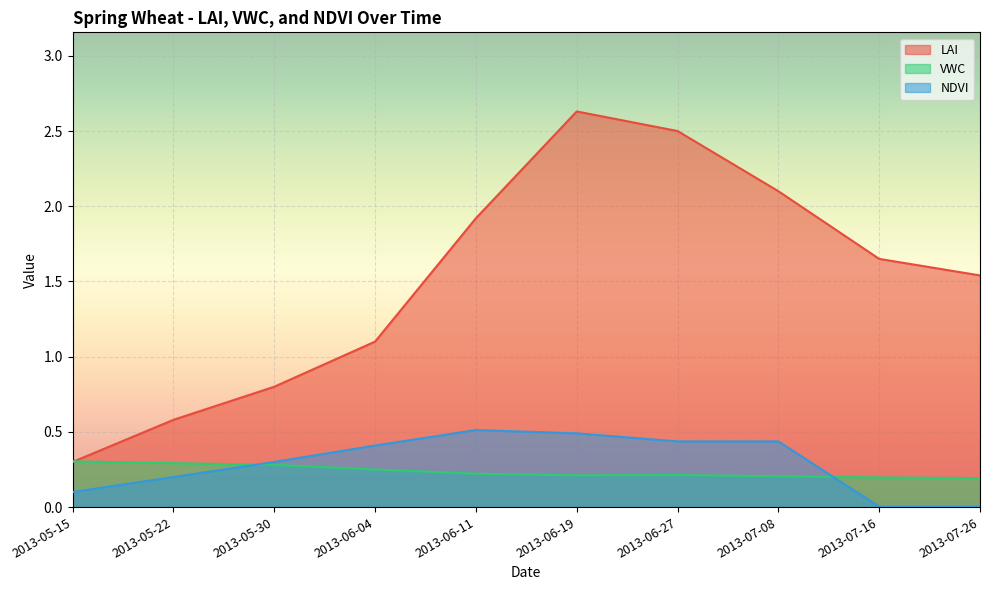

What position from the left is 2013-07-16?

9